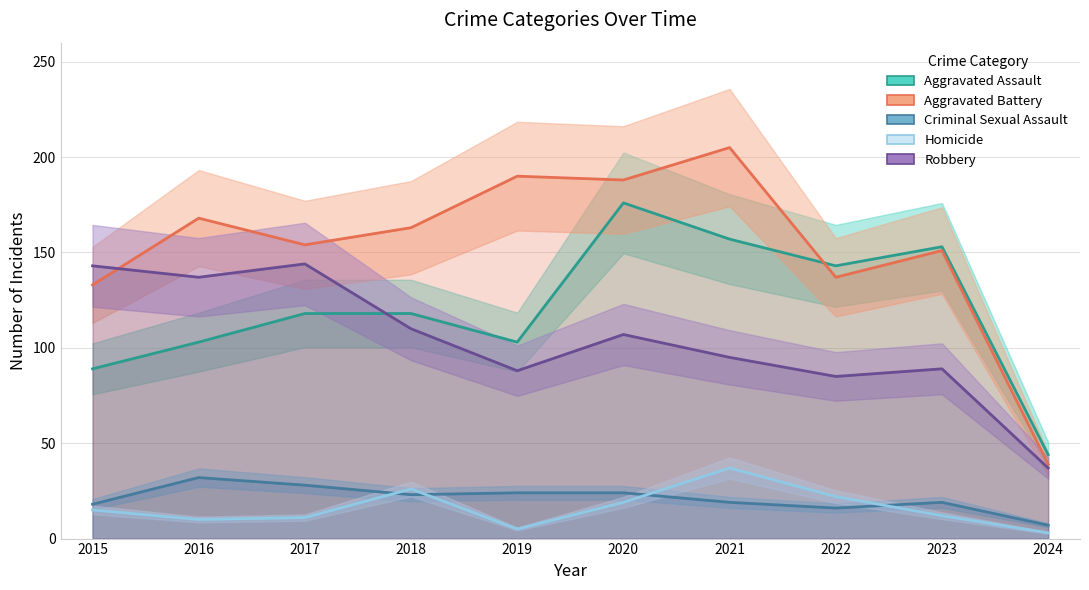

What is the value of the Aggravated Assault point at the 4th from the left?

118